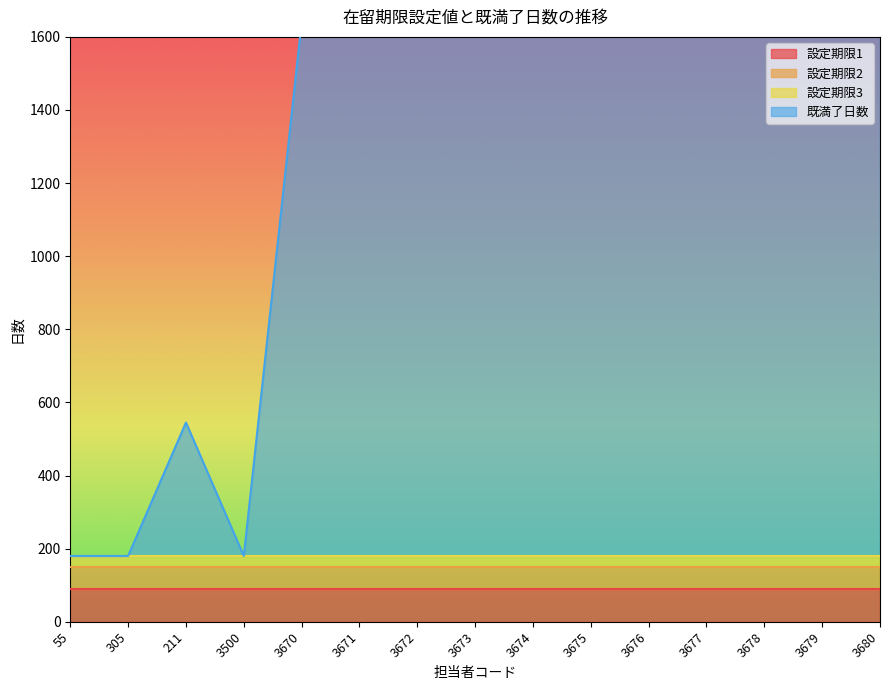

At which label is 設定期限2 closest to 60?

55